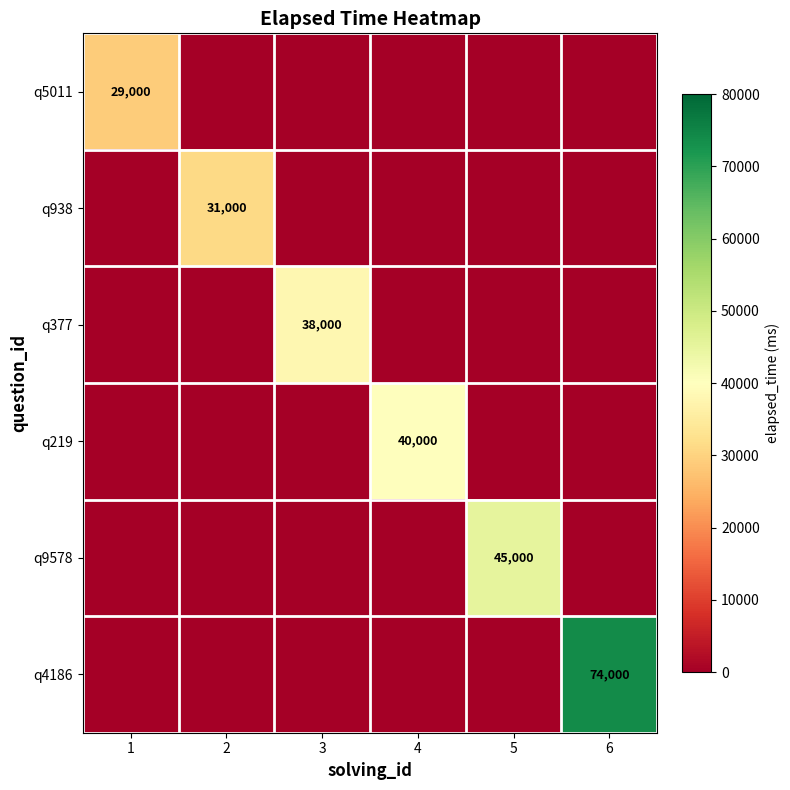

What is the maximum value for q4186?

74000